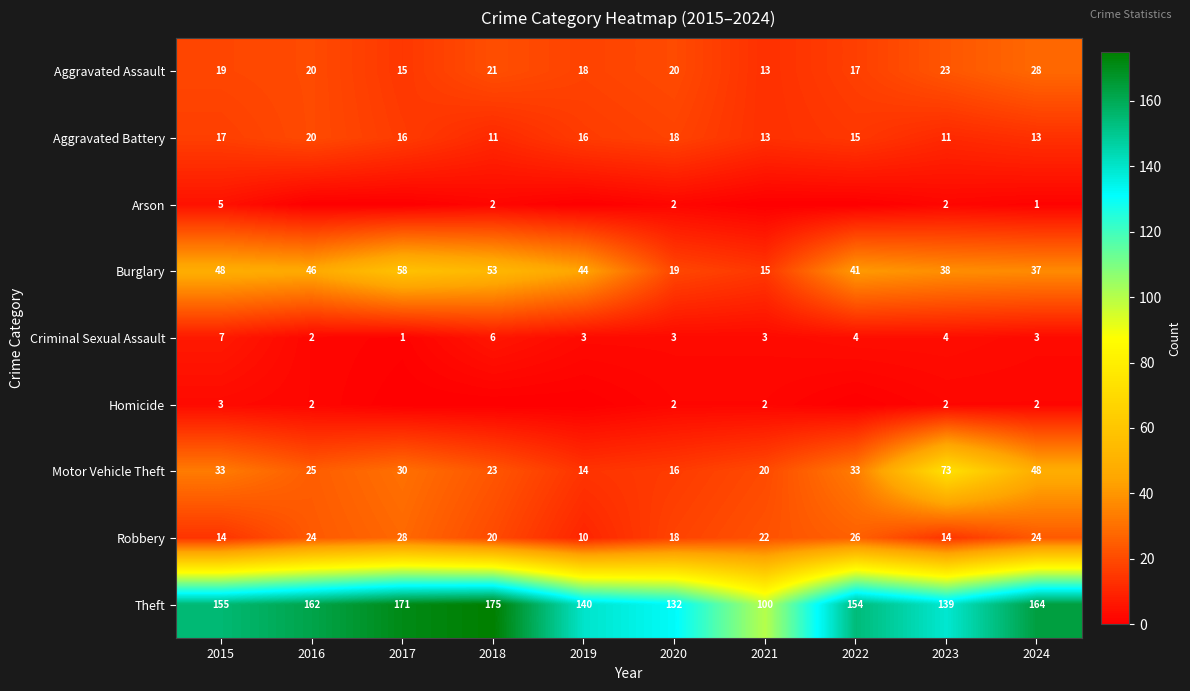

The Aggravated Battery series shows 18 at 2020. True or false?

True